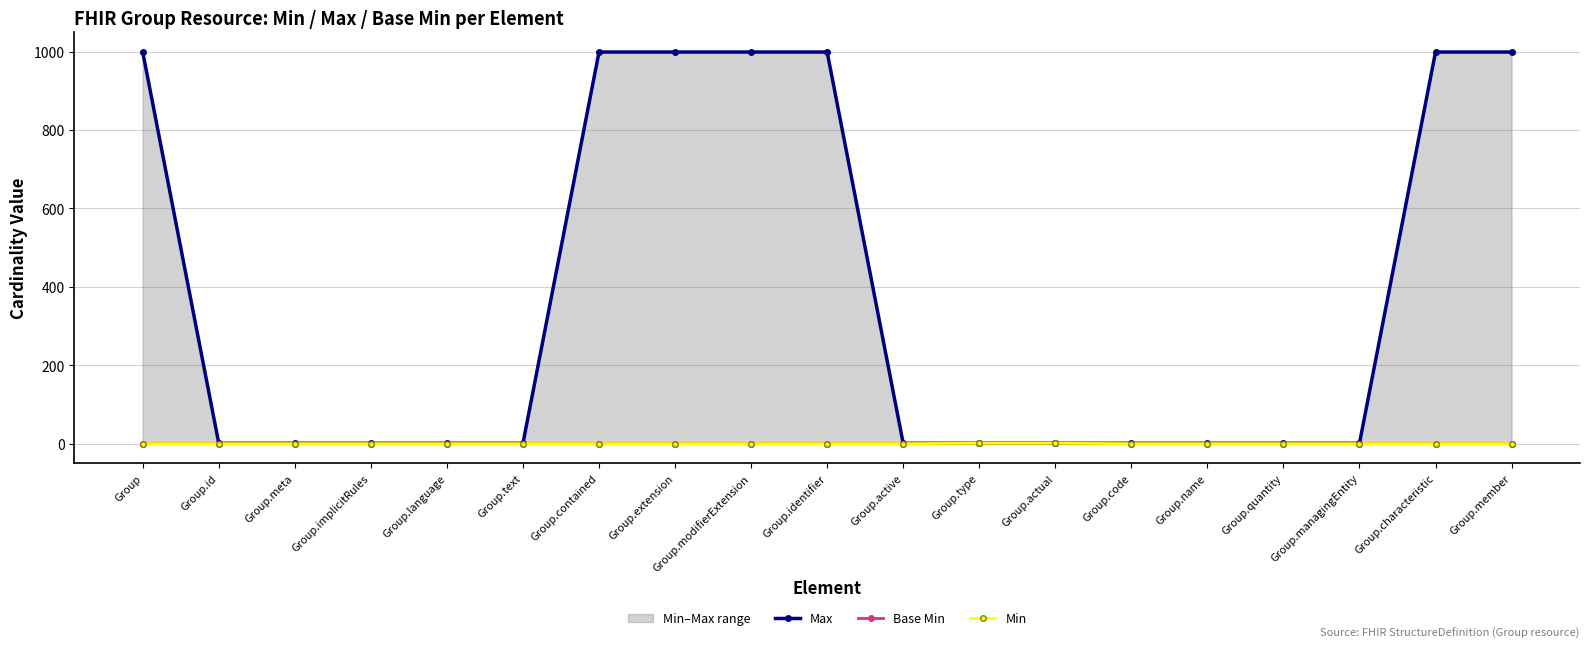

What is the label of the 2nd point from the right?

Group.characteristic